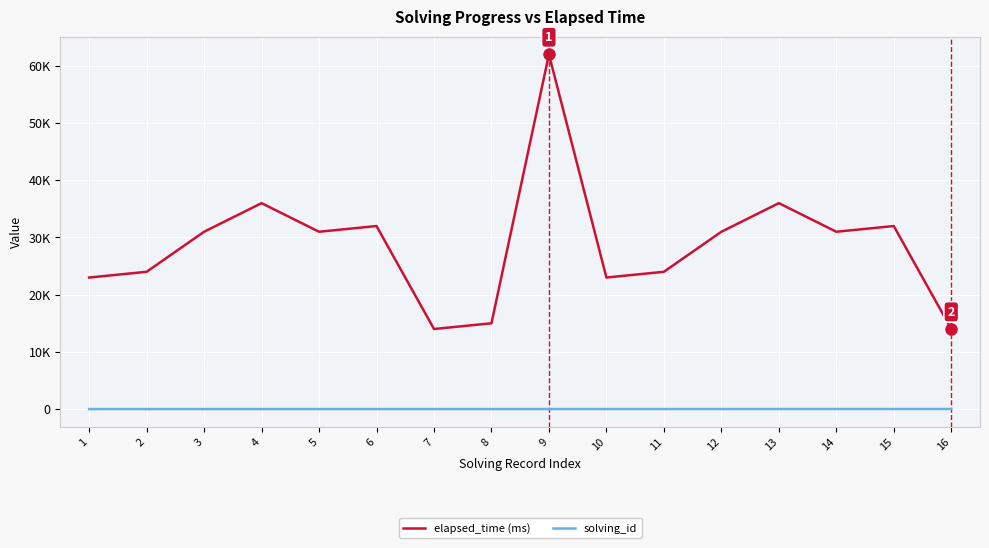

Reading left to right, what are all the values shown in this chart?

elapsed_time (ms): 1=23000	2=24000	3=31000	4=36000	5=31000	6=32000	7=14000	8=15000	9=62000	10=23000	11=24000	12=31000	13=36000	14=31000	15=32000	16=14000
solving_id: 1=1	2=2	3=3	4=4	5=5	6=6	7=7	8=8	9=9	10=10	11=11	12=12	13=13	14=14	15=15	16=16